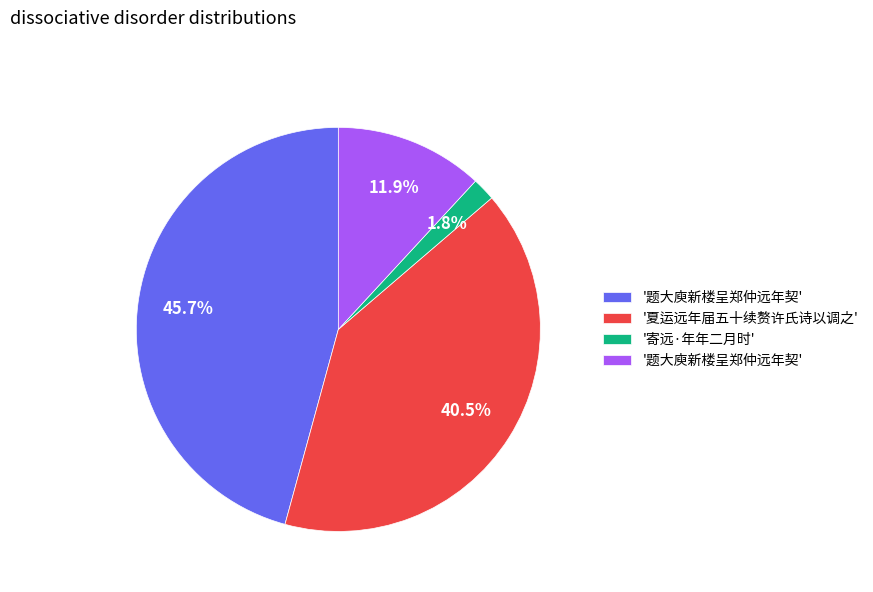

To the nearest percent, what is the difference between the largest and smallest slice percentages?

44%